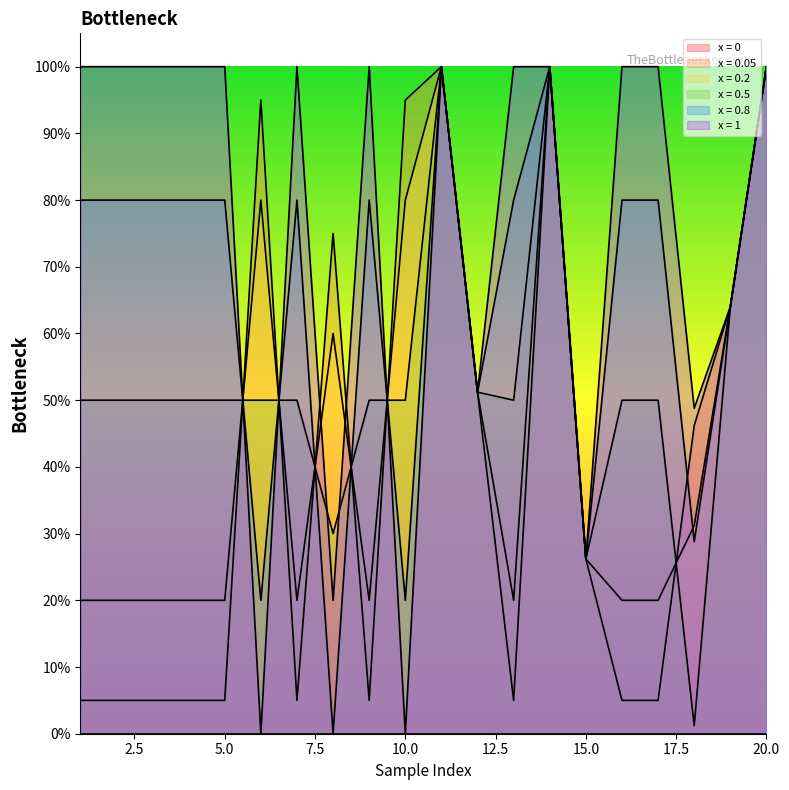

What is the sum of all x = 0.5 values?

10.7